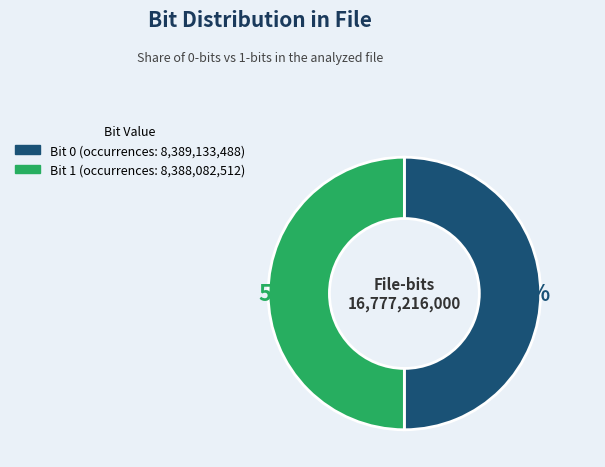

How many segments does this pie chart have?

2